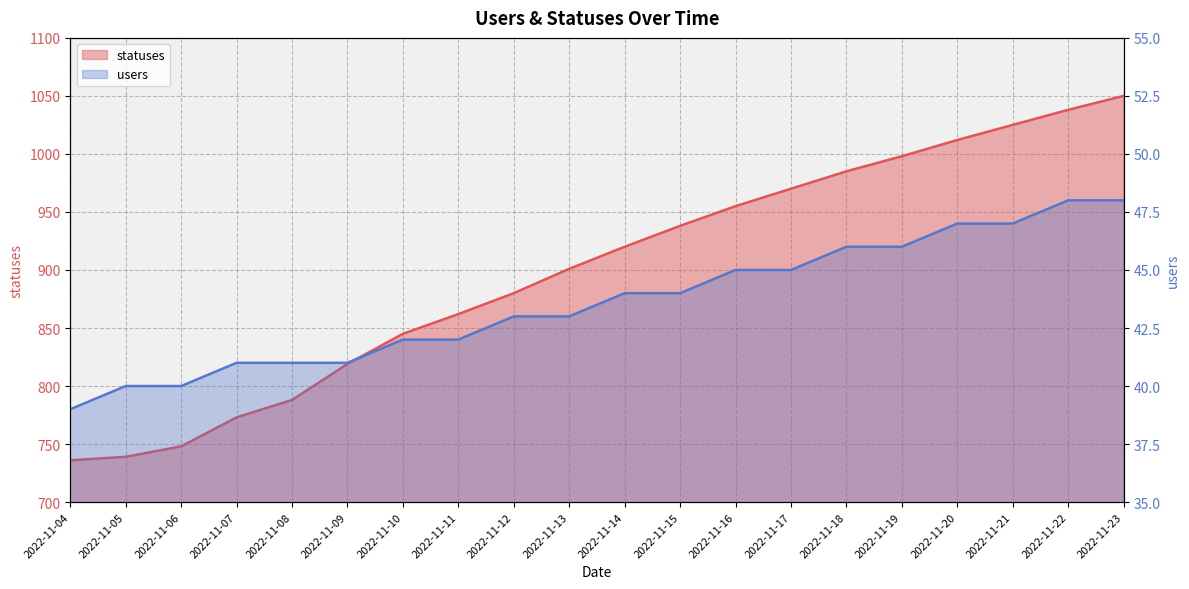

True or false: statuses has a value of 901 at 2022-11-13.

True